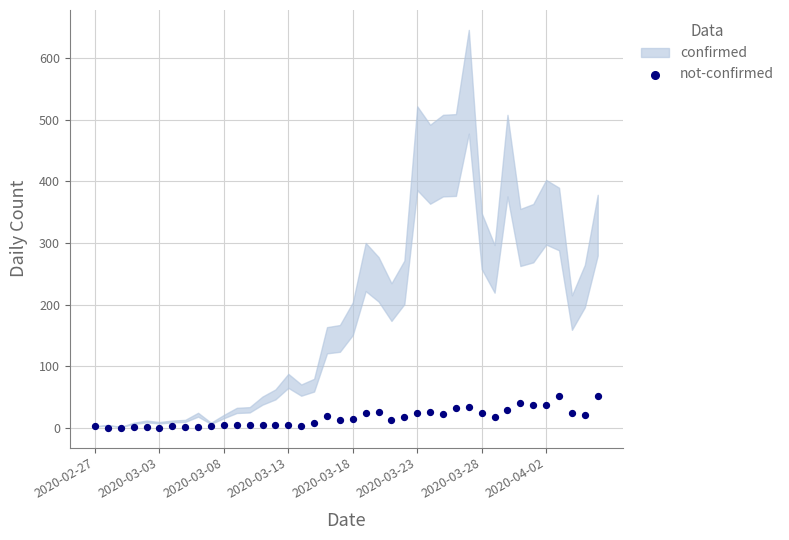

What is the range of Y values (max minus min)?

51